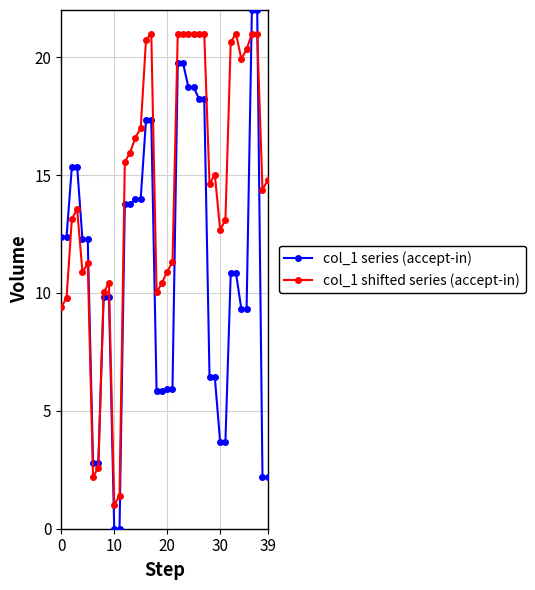

Rank the series by their maximum value, from highest to lowest.

col_1 series (accept-in), col_1 shifted series (accept-in)